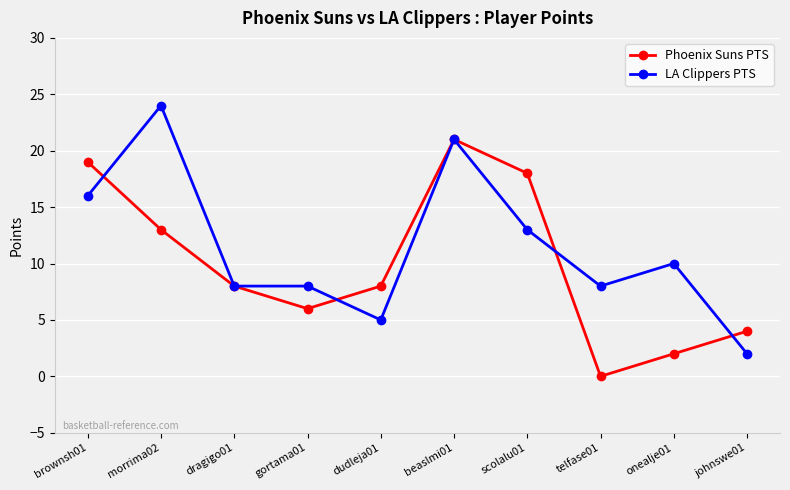

What is the maximum value for LA Clippers PTS?

24